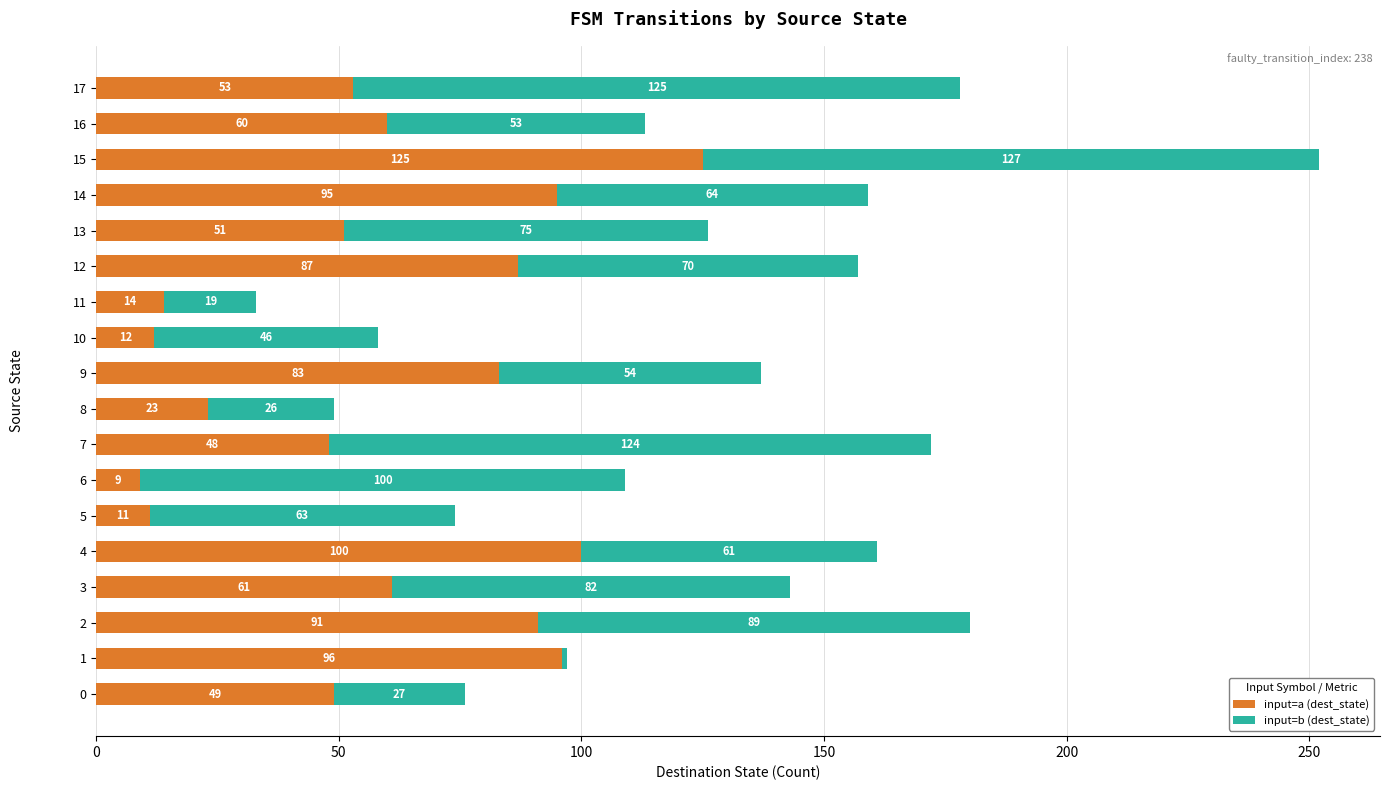

What is the difference between the input=a (dest_state) values at 14 and 0?

46